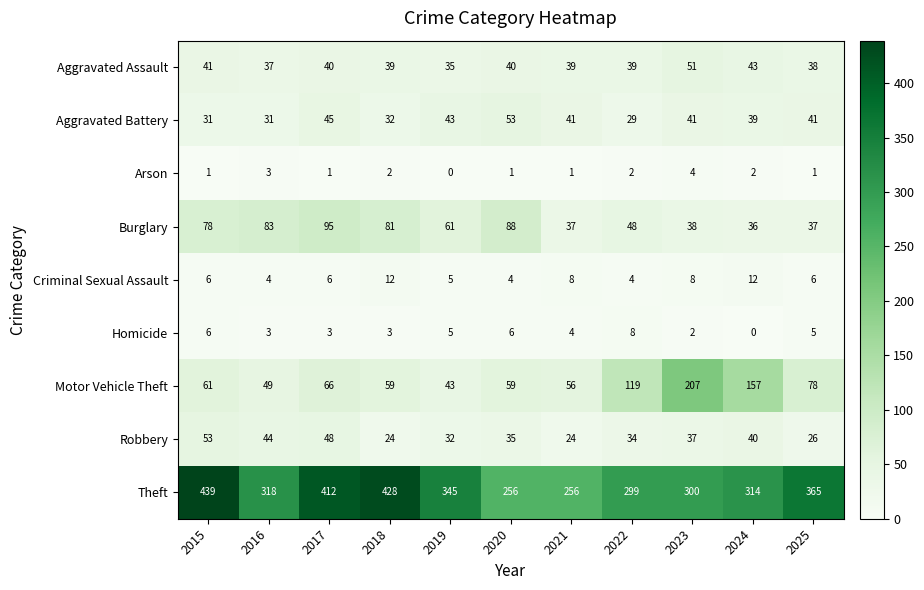

What is the spread (max minus min) of values at 2019?

345